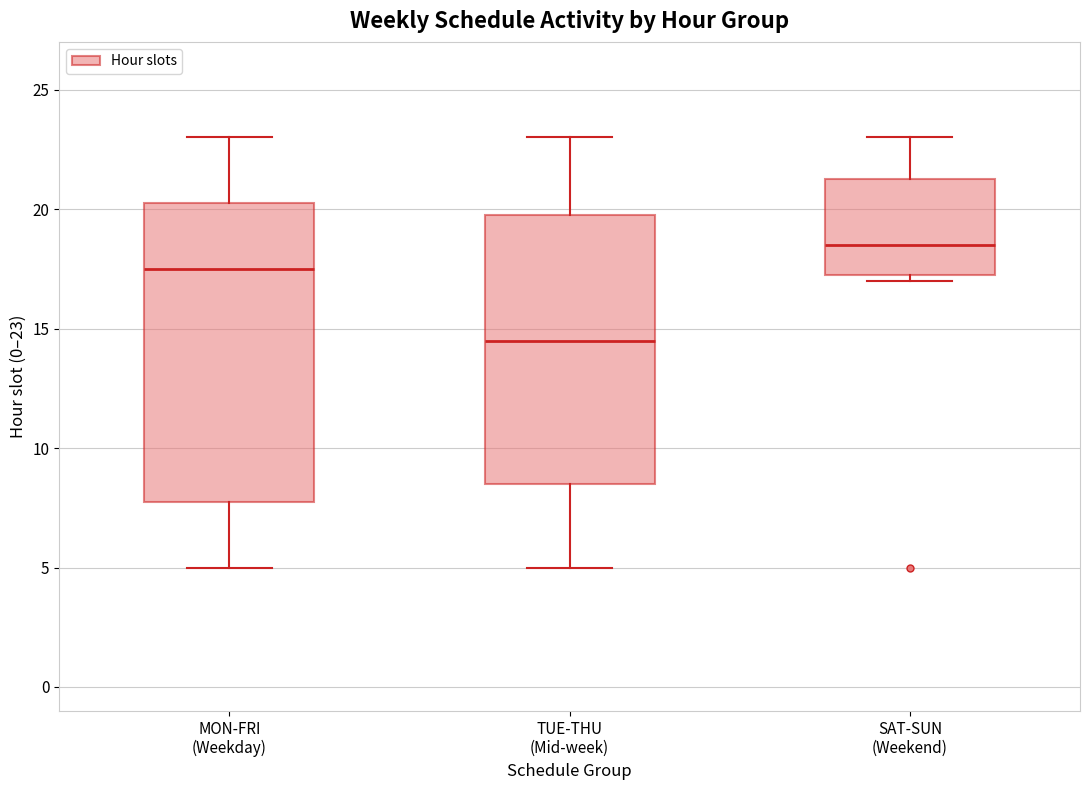

Which box has the highest median line?

SAT-SUN (Weekend)